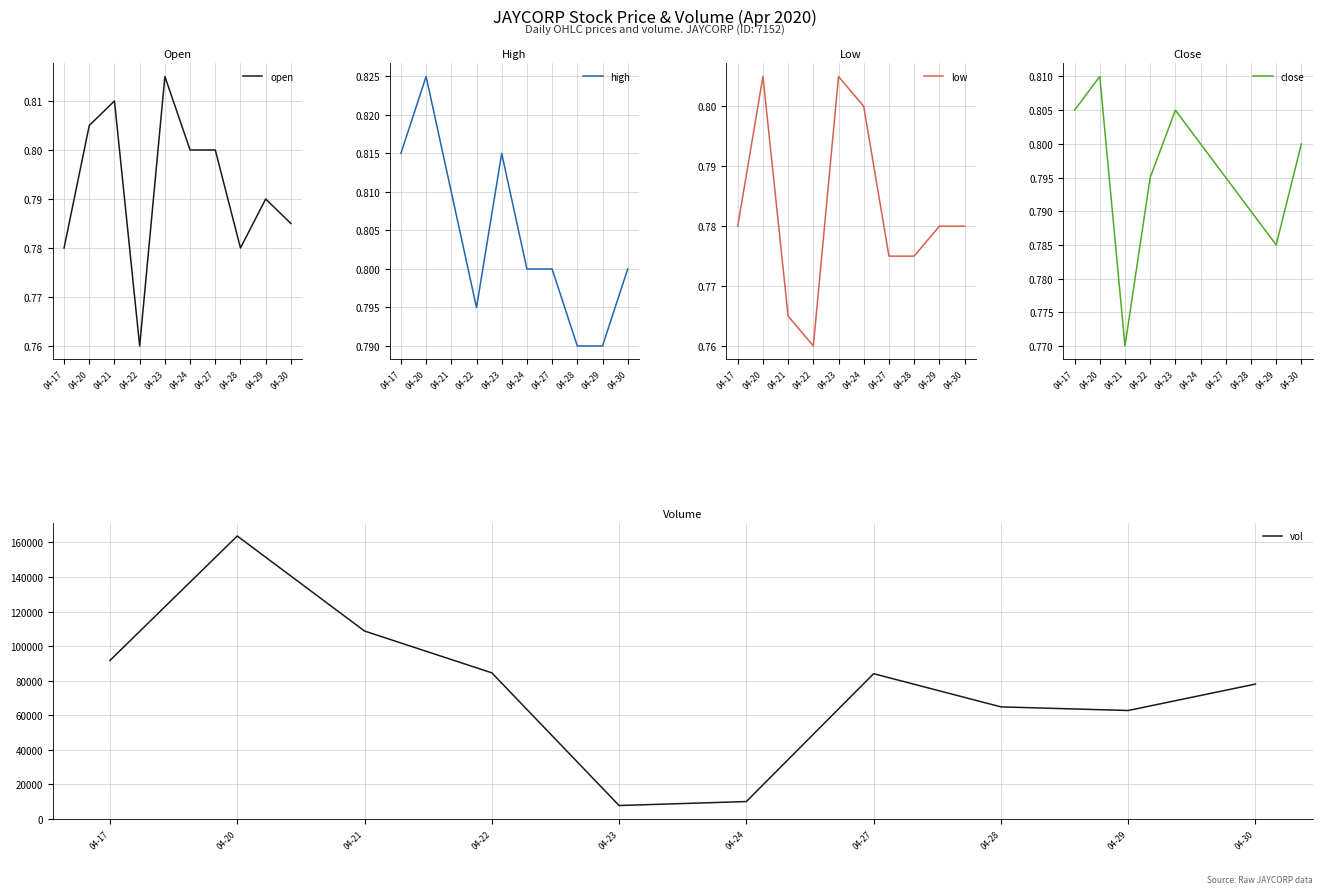

What is the lowest value of the high series?

0.8